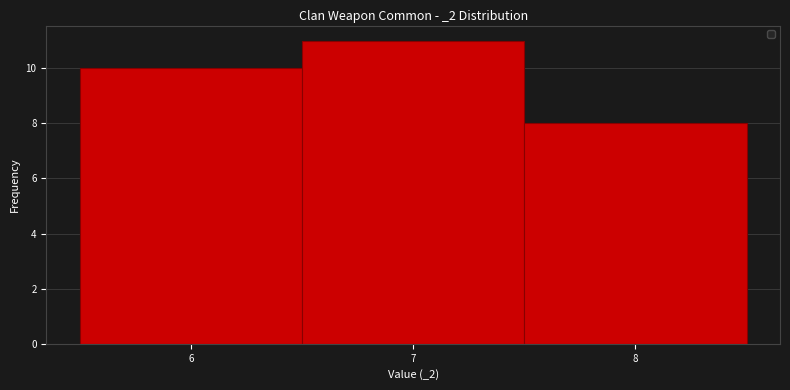

What is the height of the bar covering 6.5 to 7.5 on the x-axis? The values are not printed on the chart, so give them approximately, as read against the axis.

11